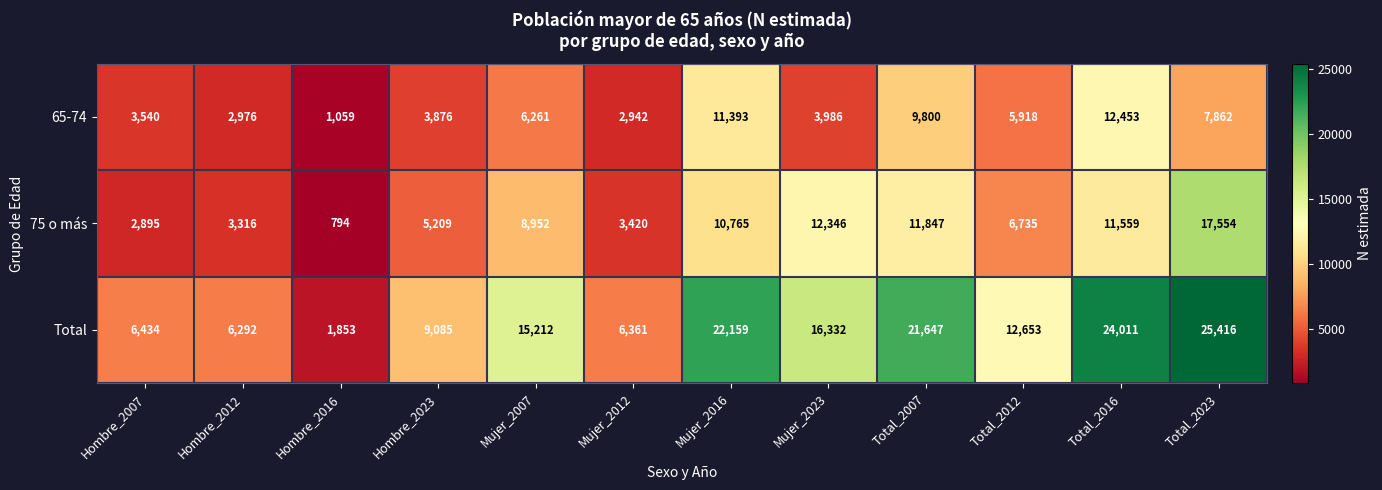

The value of 65-74 at Mujer_2023 is 3986. True or false?

True